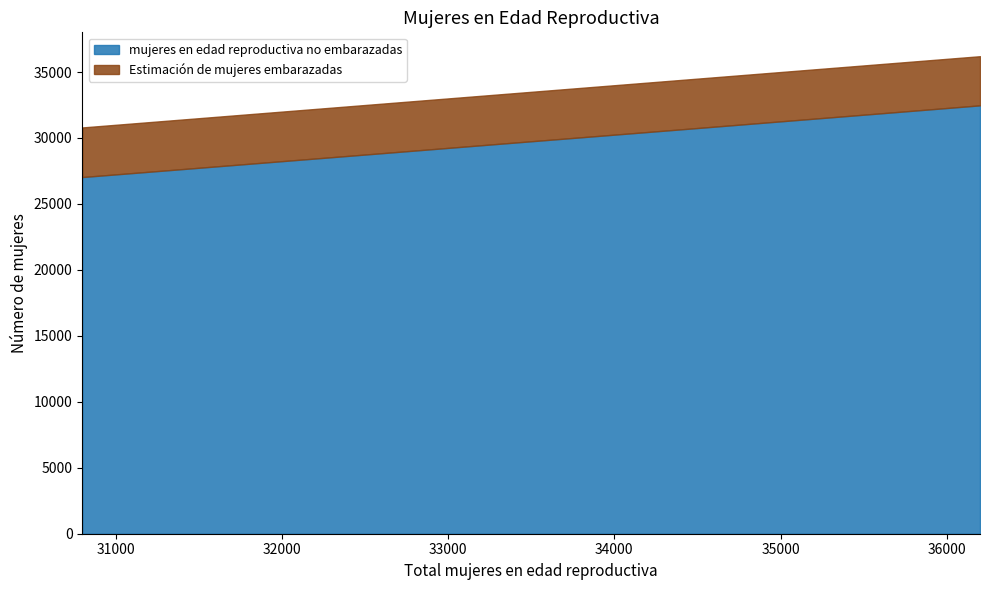

True or false: mujeres en edad reproductiva no embarazadas and Estimación de mujeres embarazadas cross at least once.

False